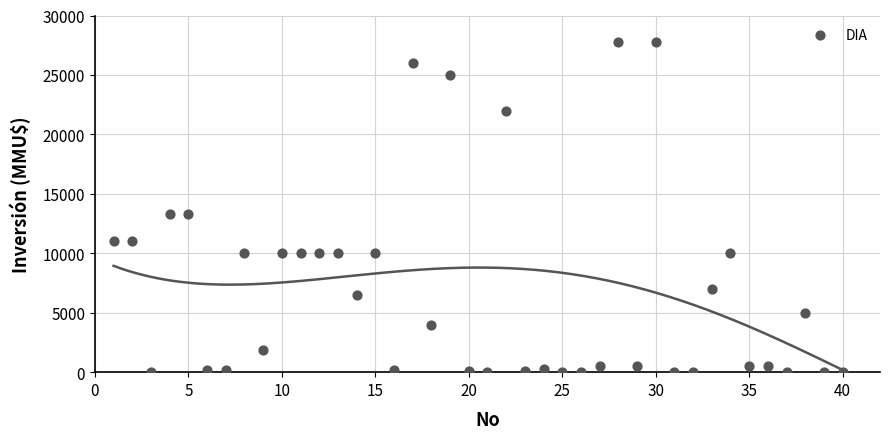

What is the range of X values (max minus min)?

39